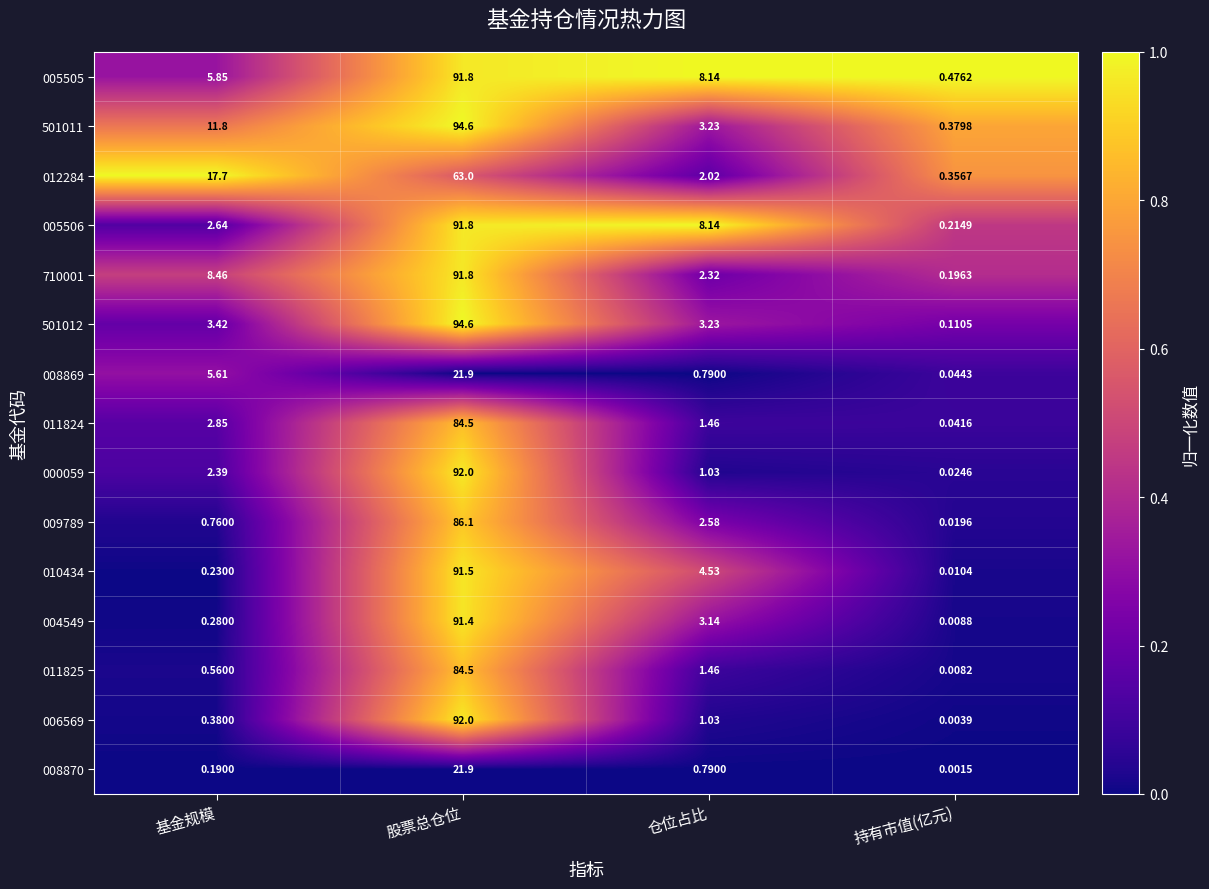

At which label does 012284 first exceed 17?

基金规模